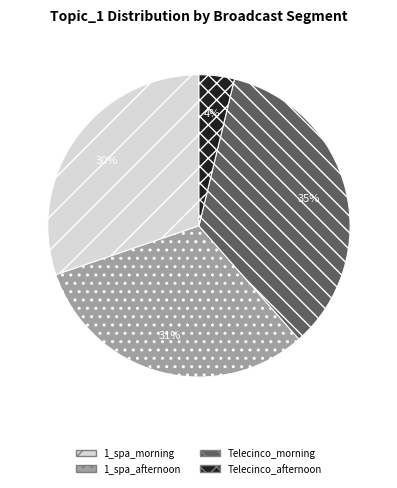

What is the largest slice in the pie chart?

Telecinco_morning